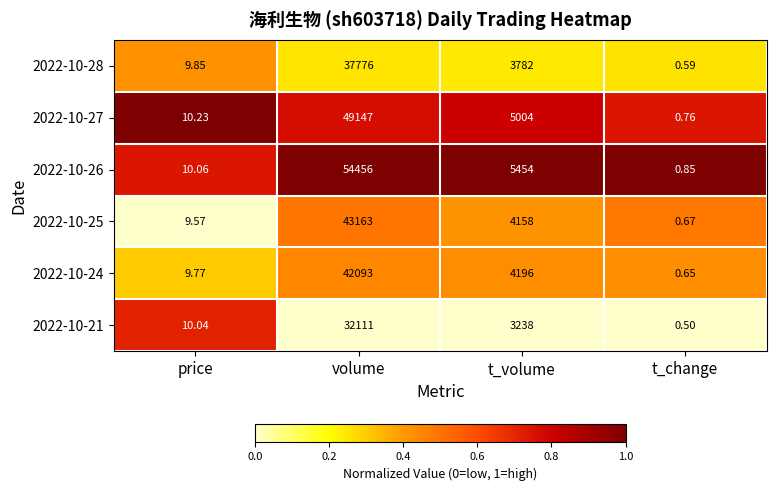

Rank the series at price from lowest to highest value.

2022-10-25, 2022-10-24, 2022-10-28, 2022-10-21, 2022-10-26, 2022-10-27